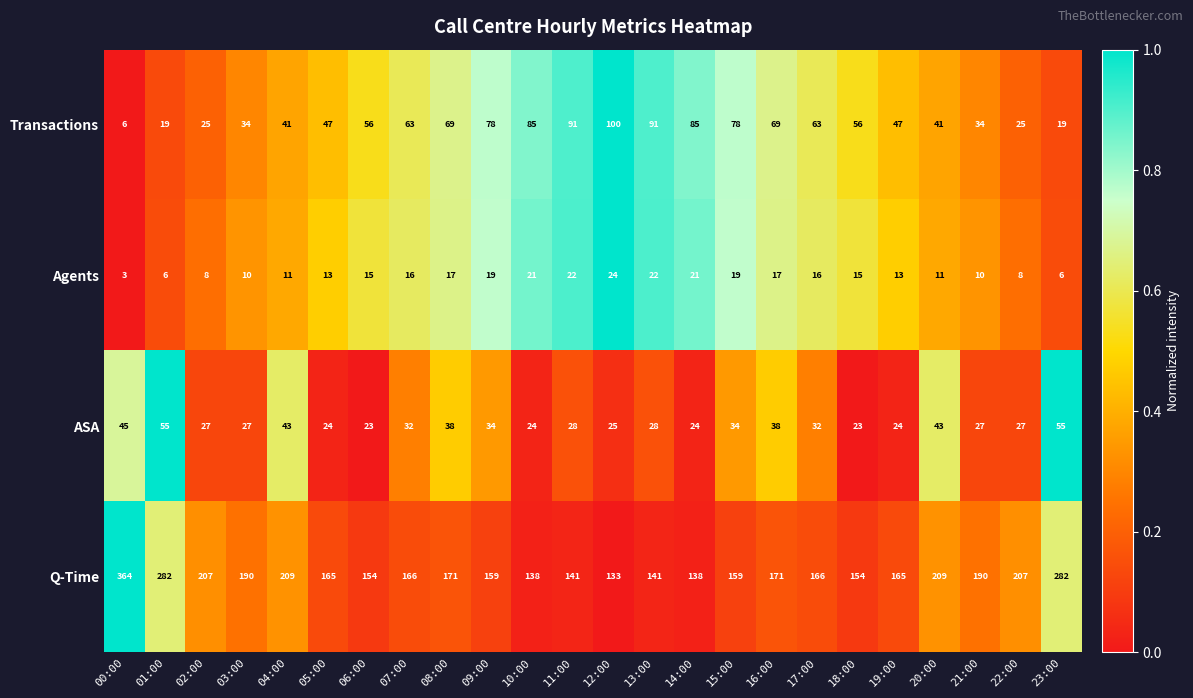

What is the difference between the maximum and second lowest values in the Transactions series?

81